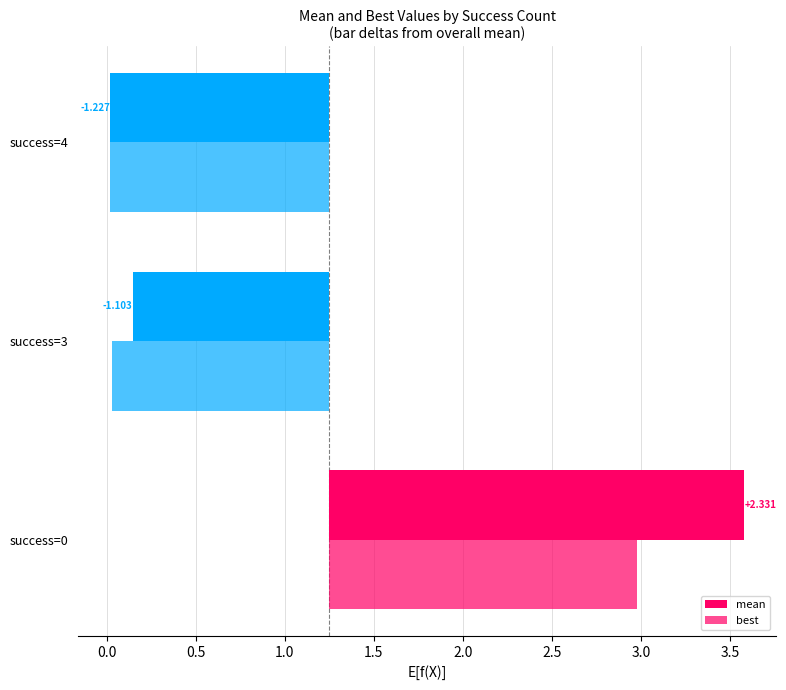

What are all the series names shown in the legend?

mean, best